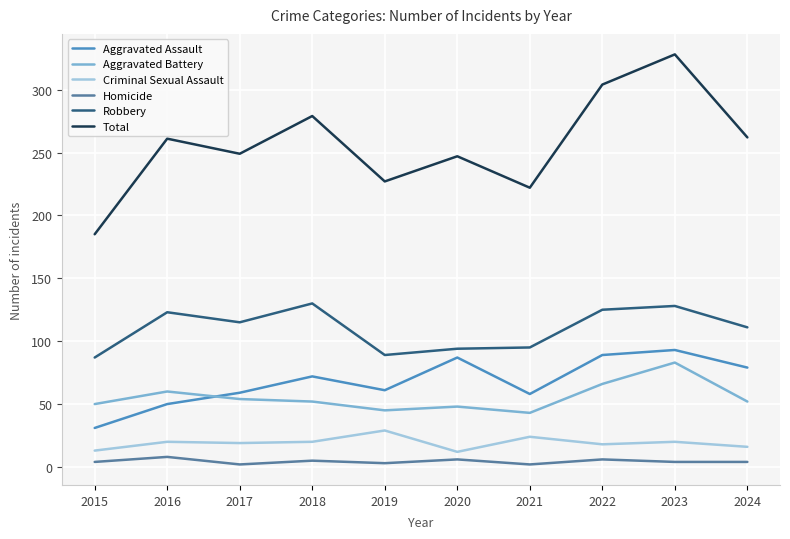

The value of Aggravated Assault at 2024 is 25. True or false?

False